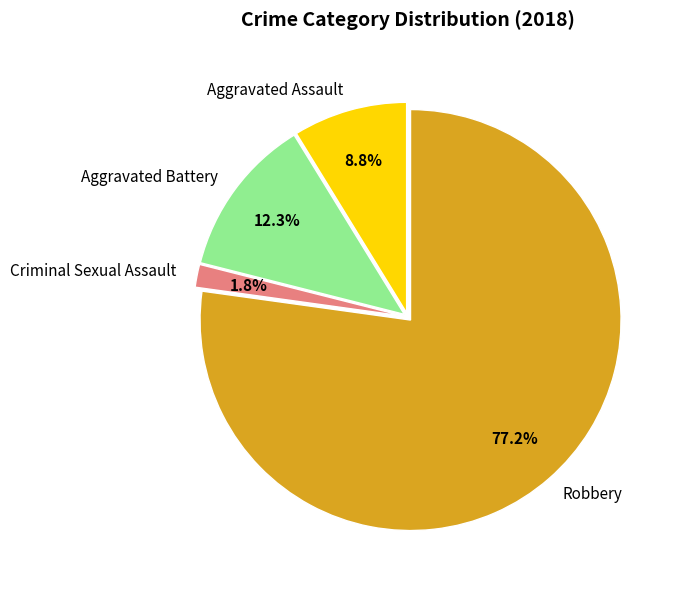

To the nearest percent, what percentage of the pie is Robbery?

77%